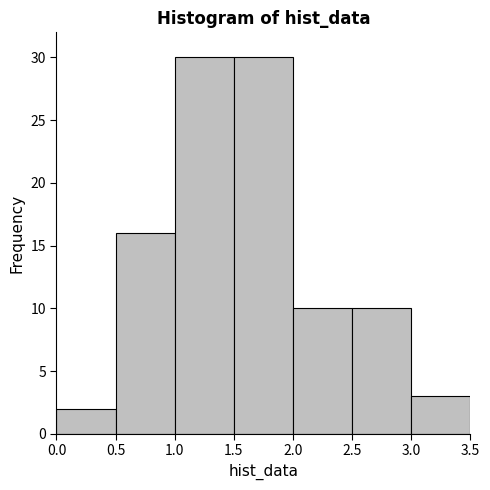

Reading left to right, list every bar in this chart as the range it spans on the x-axis followed by its height. The values are not printed on the chart, so give them approximately, as read against the axis.

0.0 to 0.5: 2
0.5 to 1.0: 16
1.0 to 1.5: 30
1.5 to 2.0: 30
2.0 to 2.5: 10
2.5 to 3.0: 10
3.0 to 3.5: 3